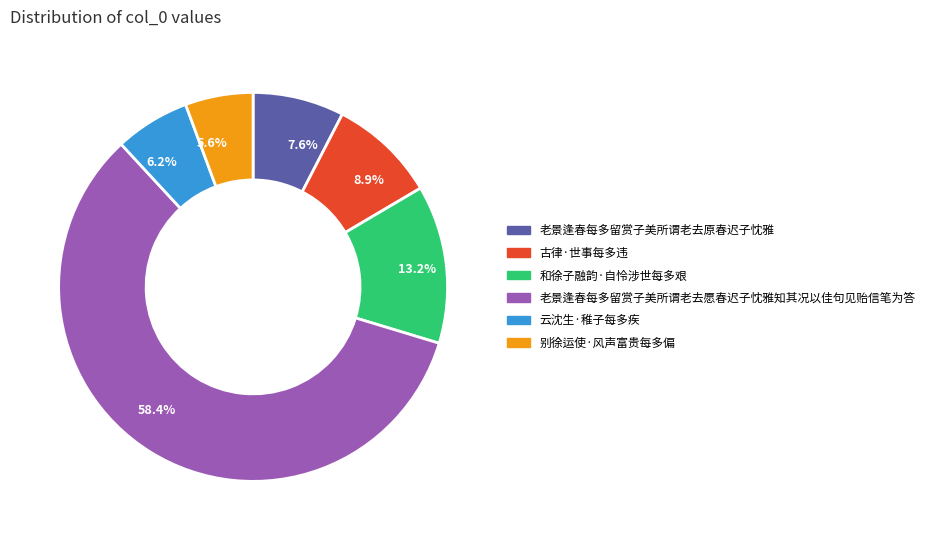

Rank the categories by value from highest to lowest.

老景逢春每多留赏子美所谓老去愿春迟子忱雅知其况以佳句见贻信笔为答, 和徐子融韵·自怜涉世每多艰, 古律·世事每多违, 老景逢春每多留赏子美所谓老去原春迟子忱雅, 云沈生·稚子每多疾, 别徐运使·风声富贵每多偏